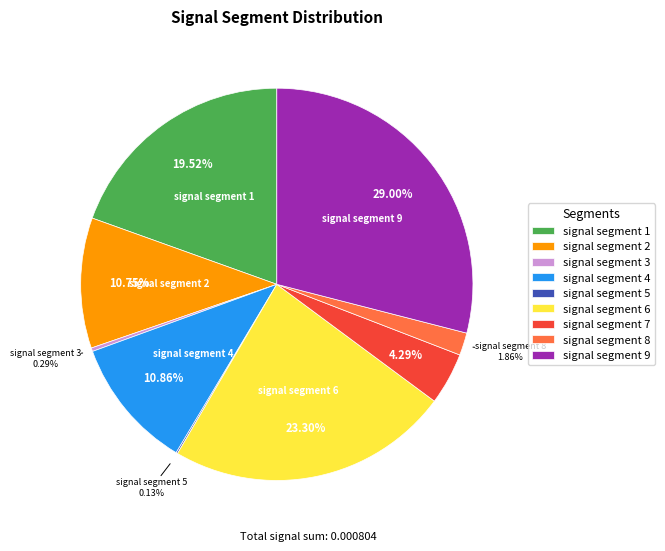

To the nearest percent, what is the difference between the largest and smallest slice percentages?

29%